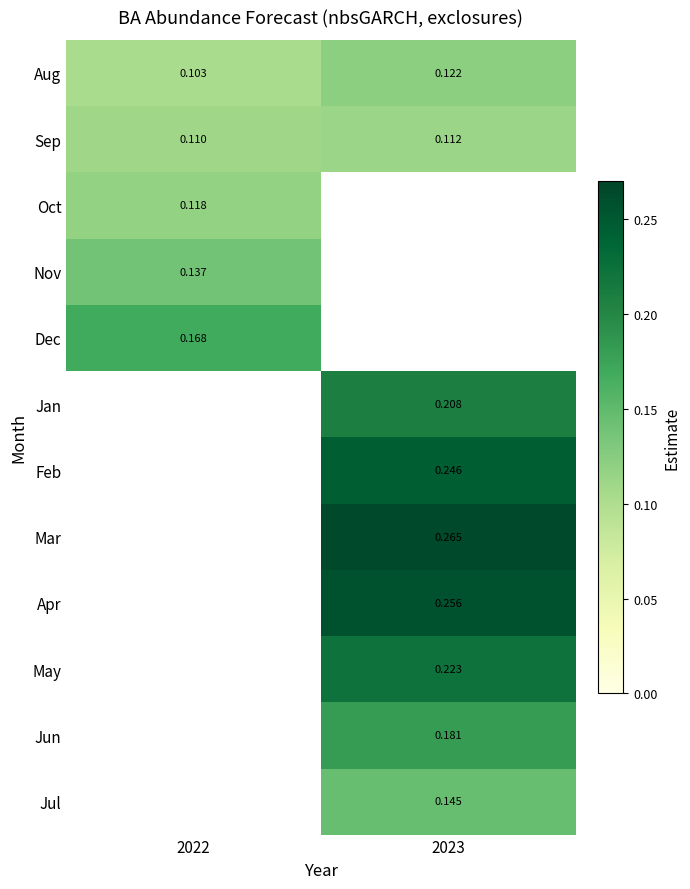

What is the minimum value for Sep?

0.1